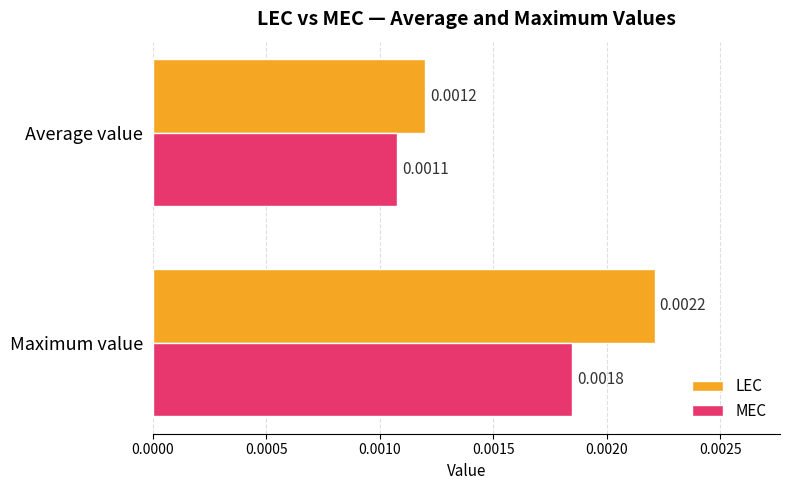

How many data points does each series have?

2